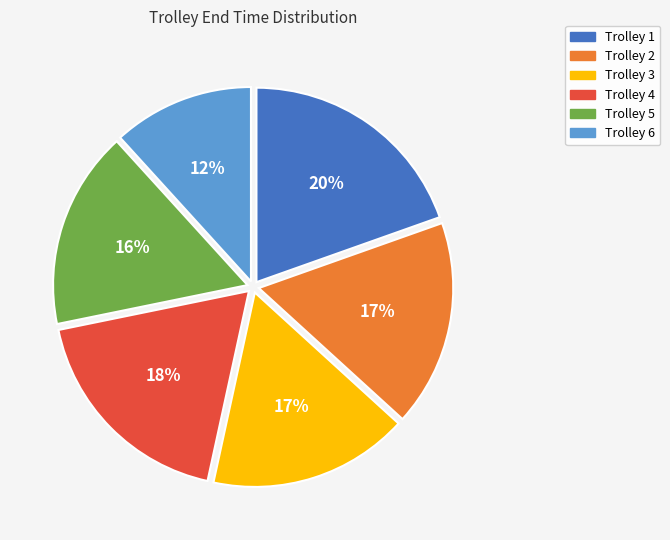

Is it true that Trolley 1 is 20% of the pie?

True